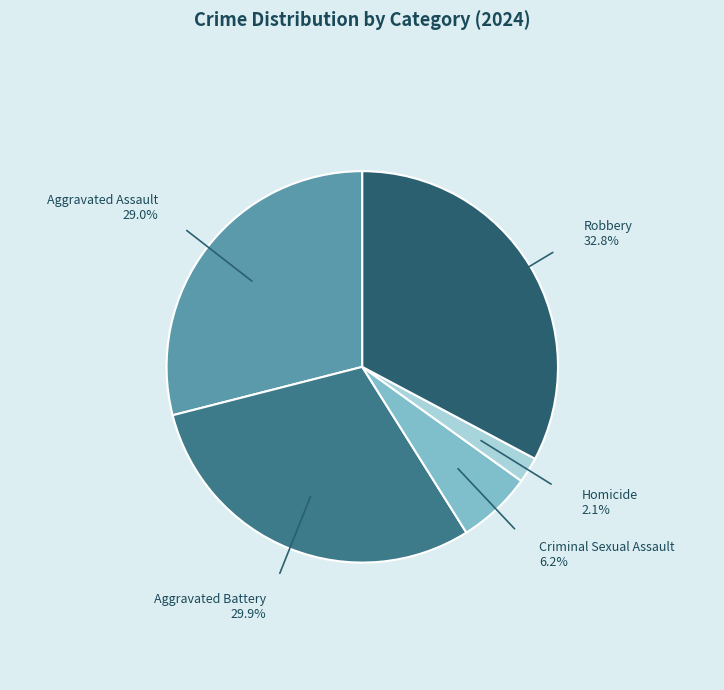

Is there a majority slice in this chart?

No